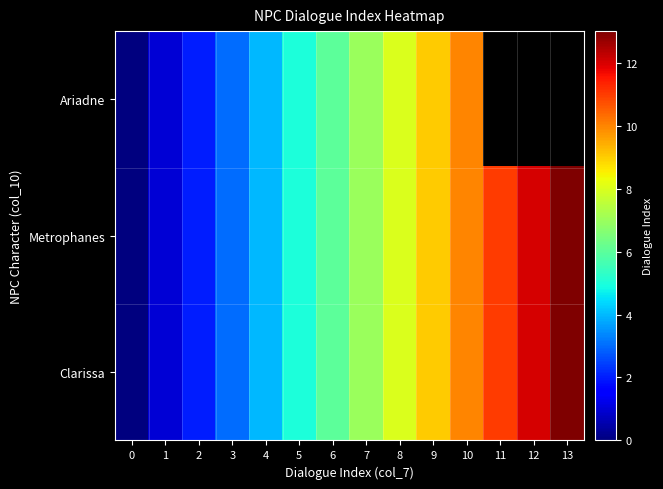

Which series has the widest spread of values?

row_1